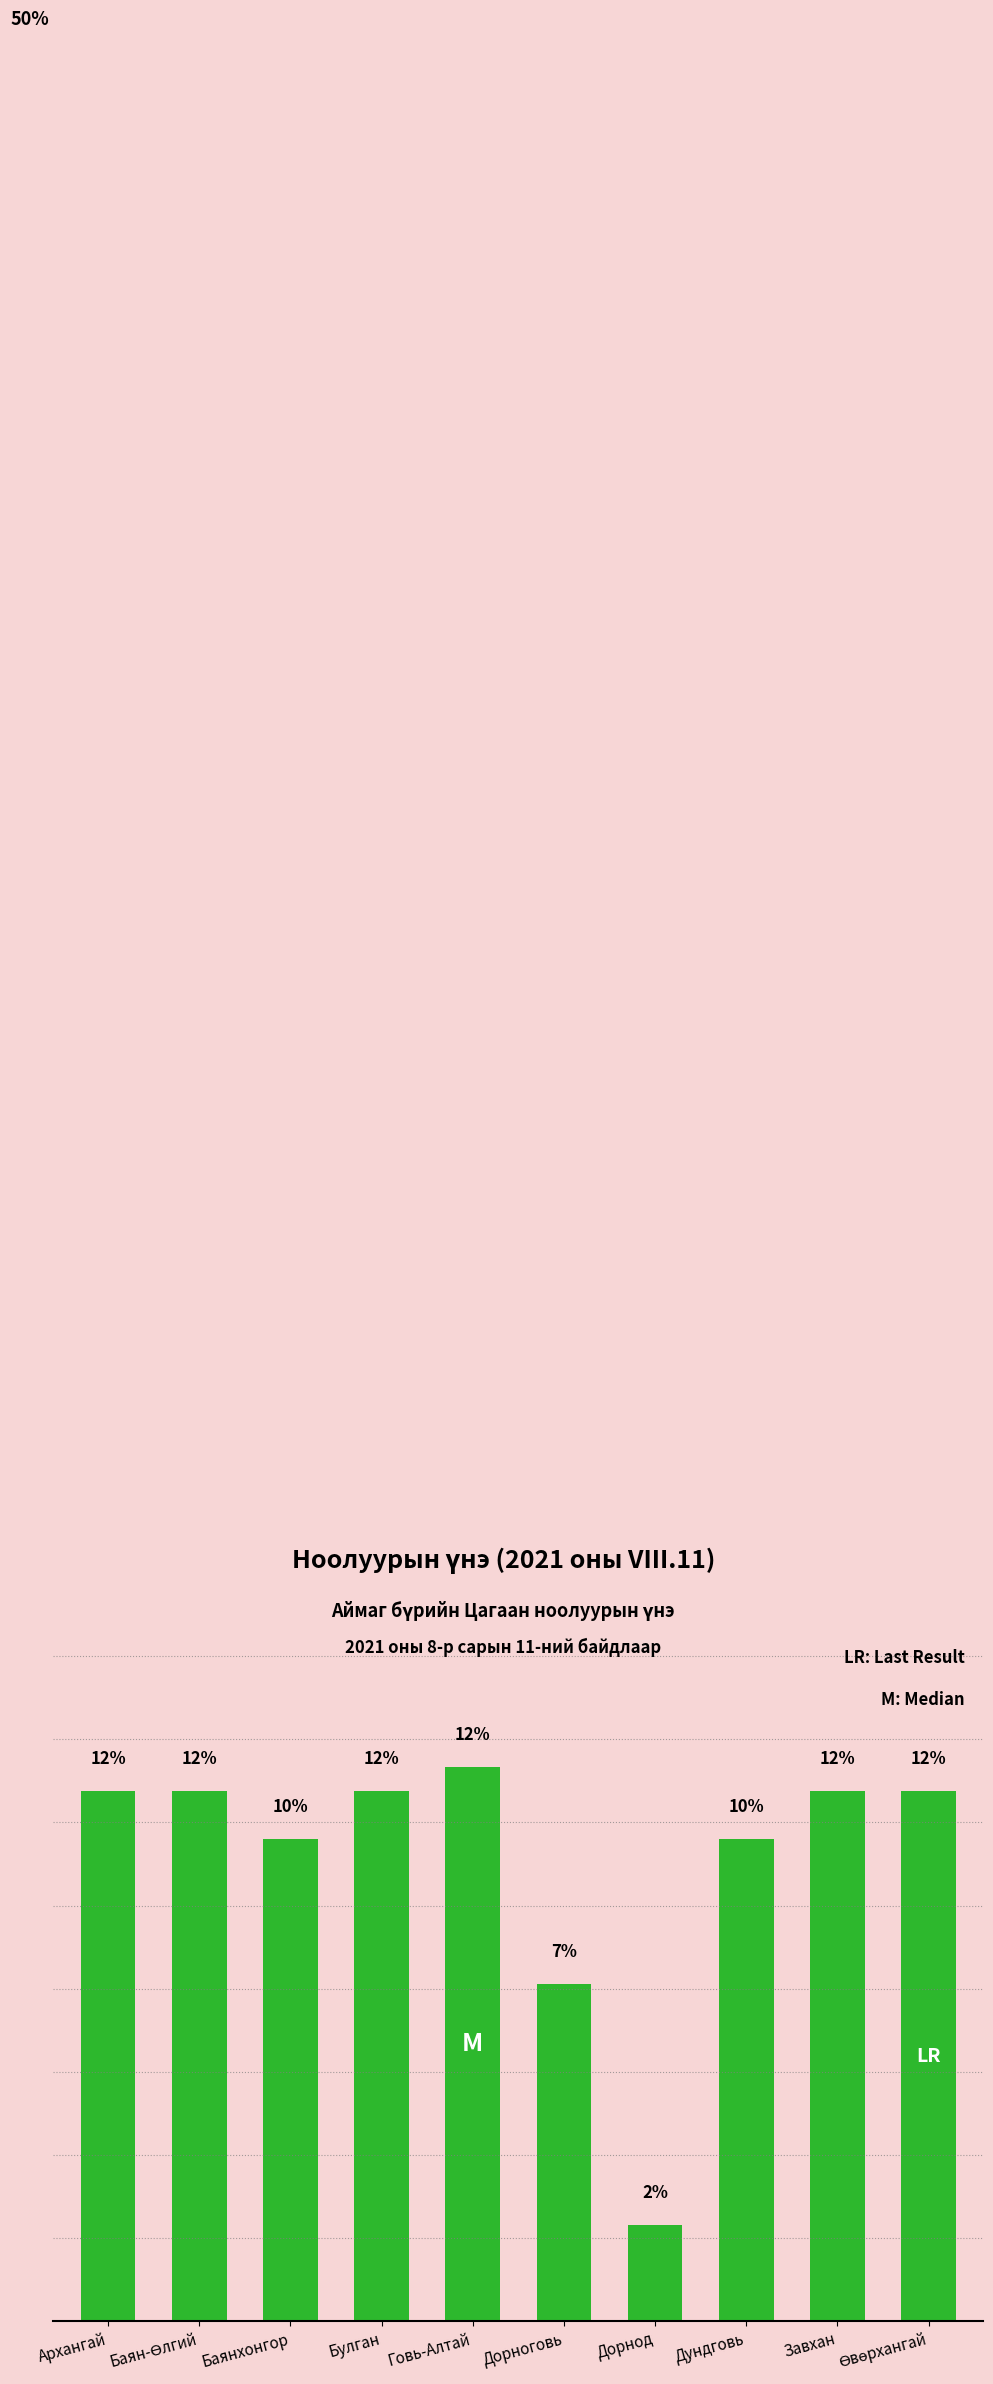

Where is the data nearest to the value 7?

Дорноговь